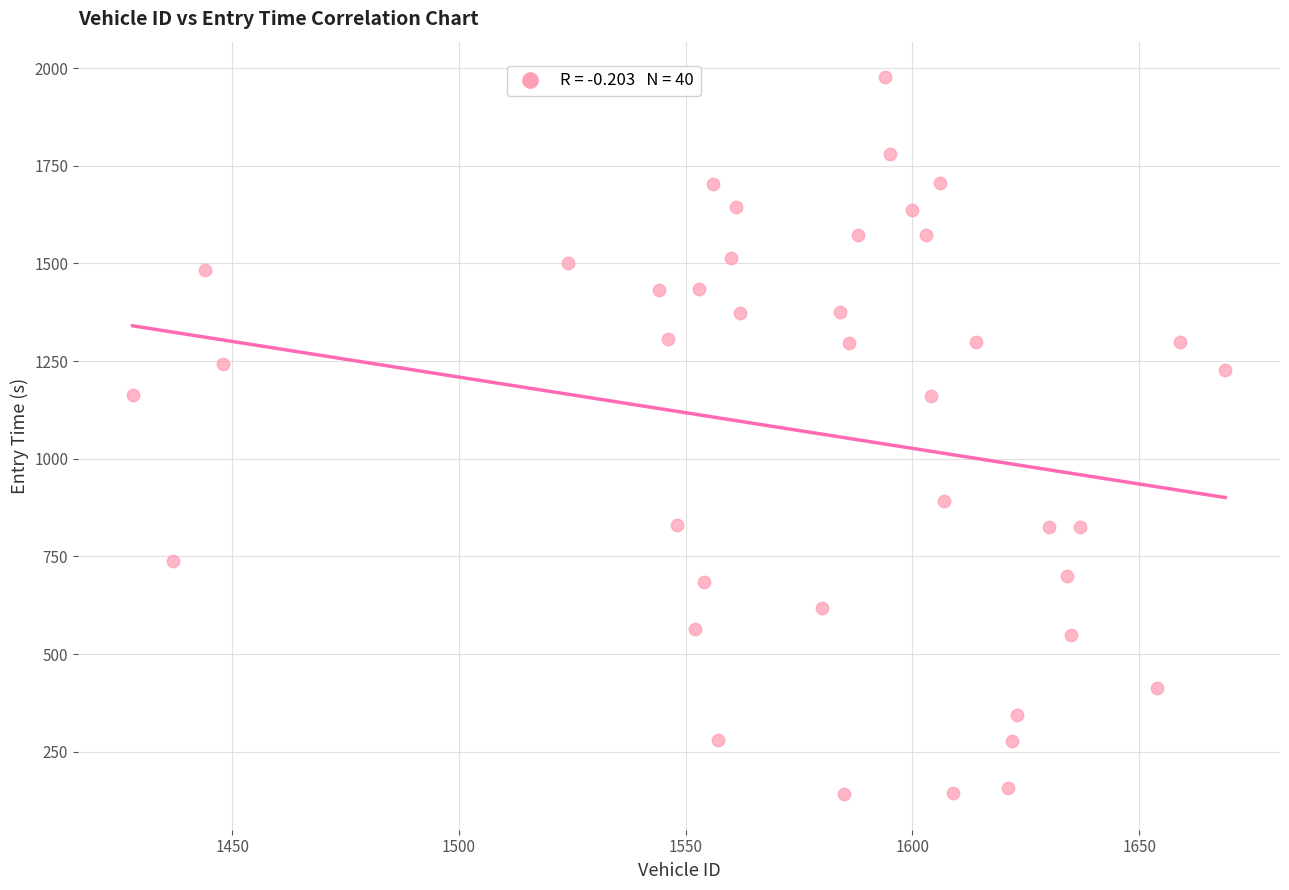

What is the range of X values (max minus min)?

241.0